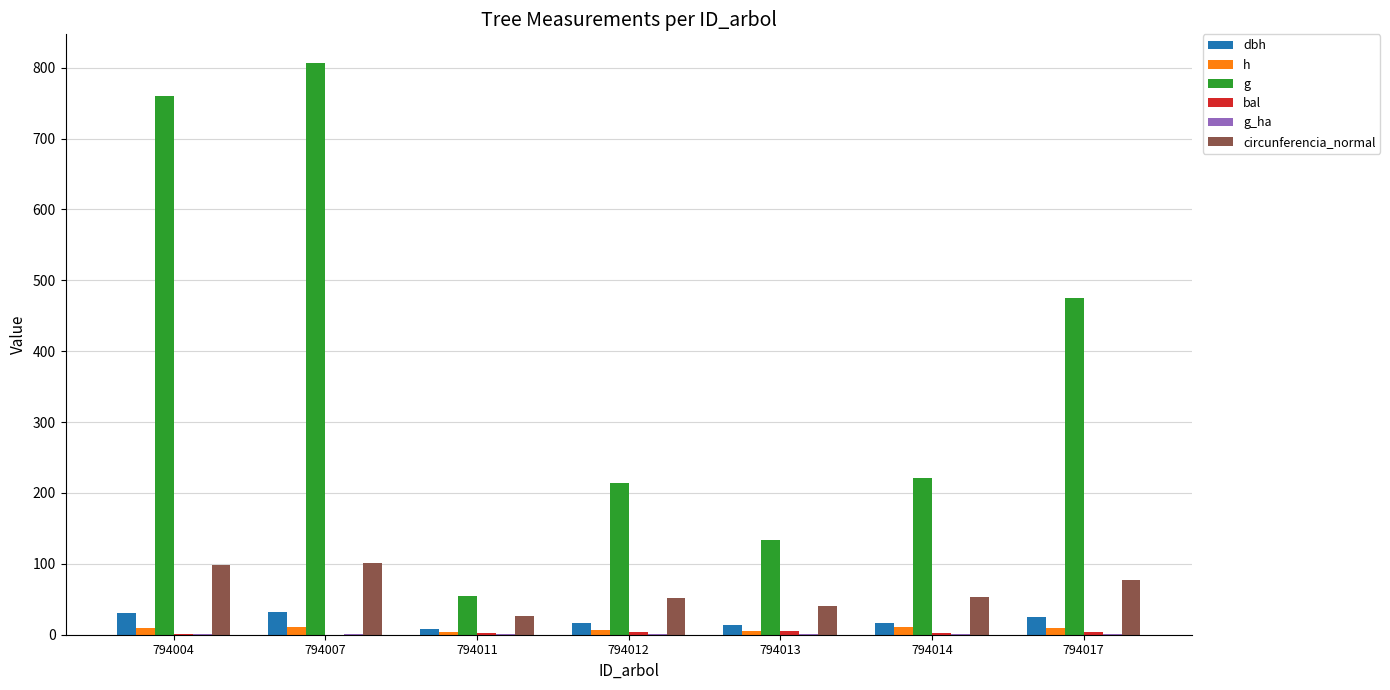

Is the value of circunferencia_normal at 794007 greater than the value of h at 794014?

Yes